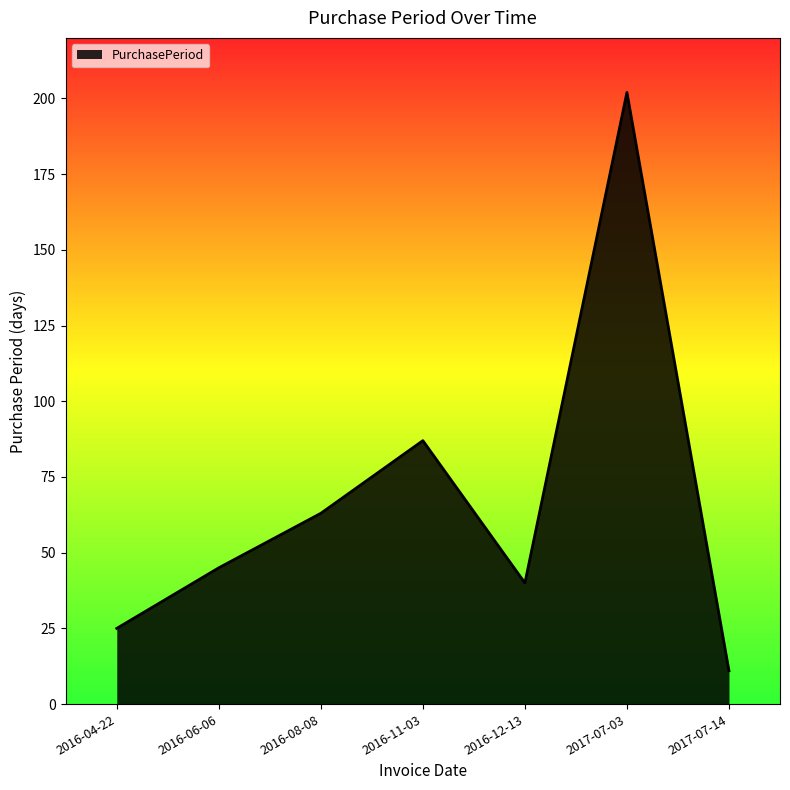

Reading right to left, transcribe all the data shown in this chart.

2017-07-14=11	2017-07-03=202	2016-12-13=40	2016-11-03=87	2016-08-08=63	2016-06-06=45	2016-04-22=25